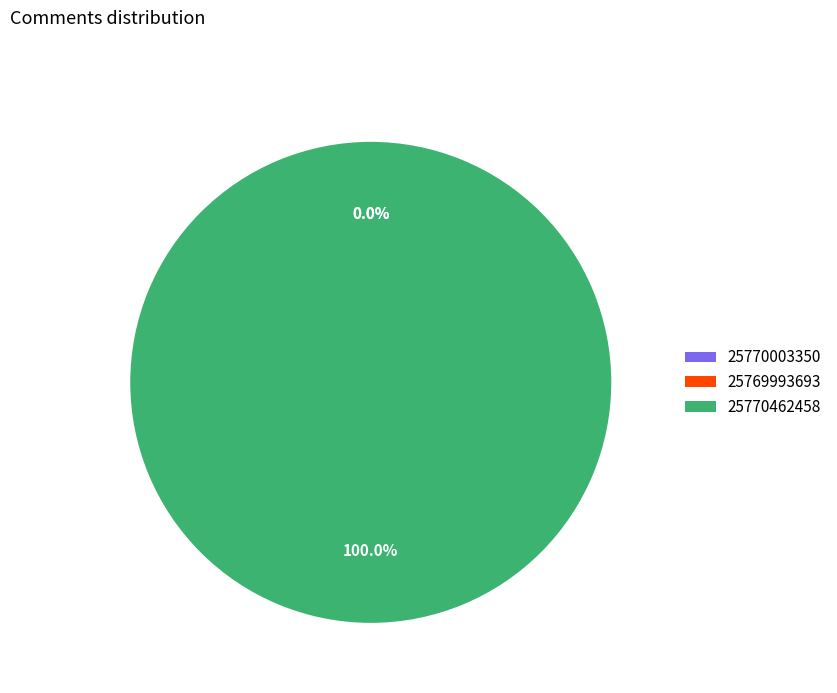

The 25769993693 slice represents 12% of the pie. True or false?

False